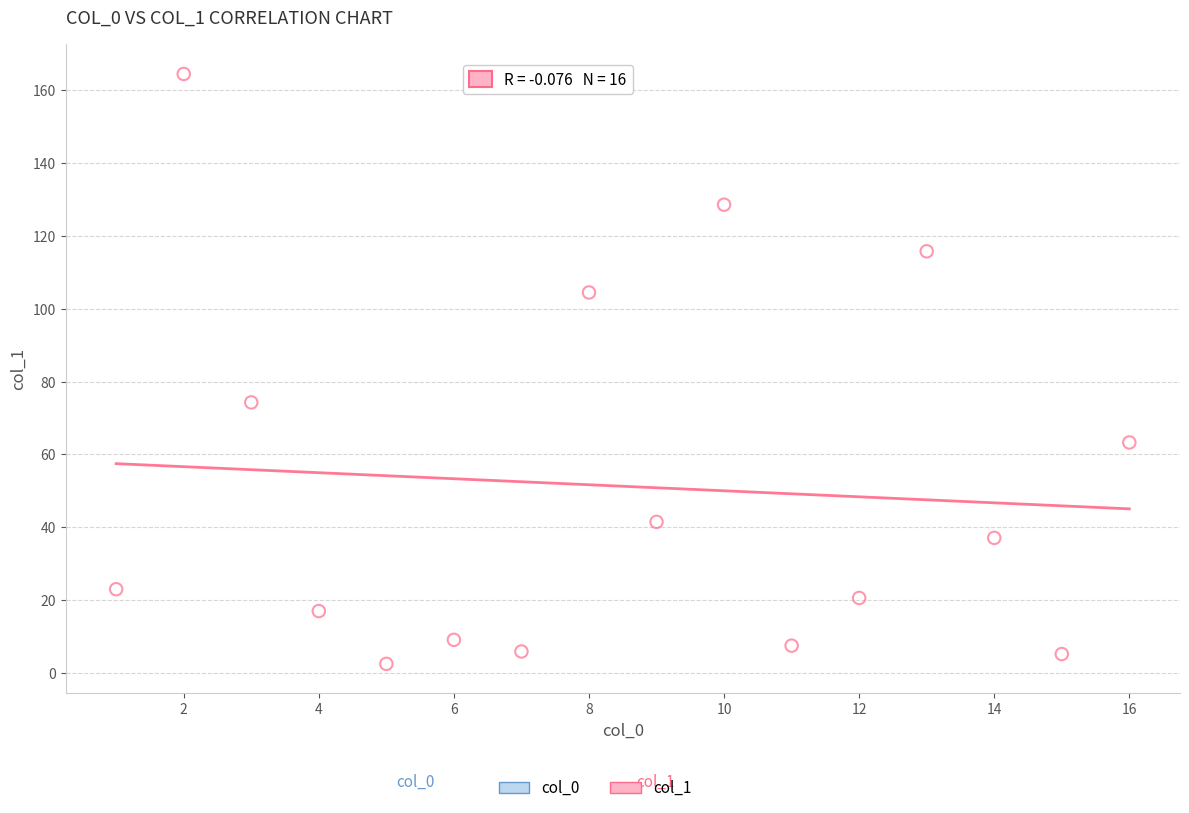

What is the range of Y values (max minus min)?

162.0